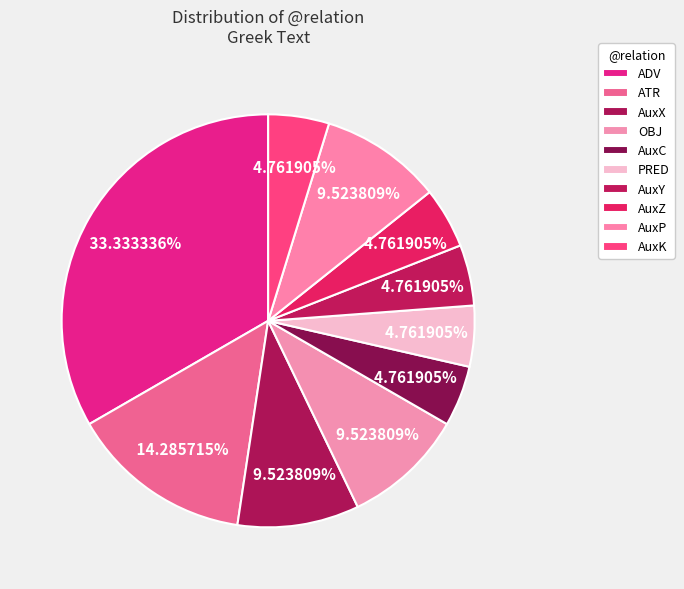

How many slices are in this pie chart?

10